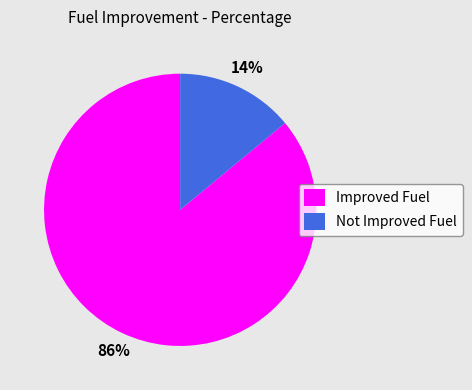

Is it true that Not Improved Fuel is 7% of the pie?

False